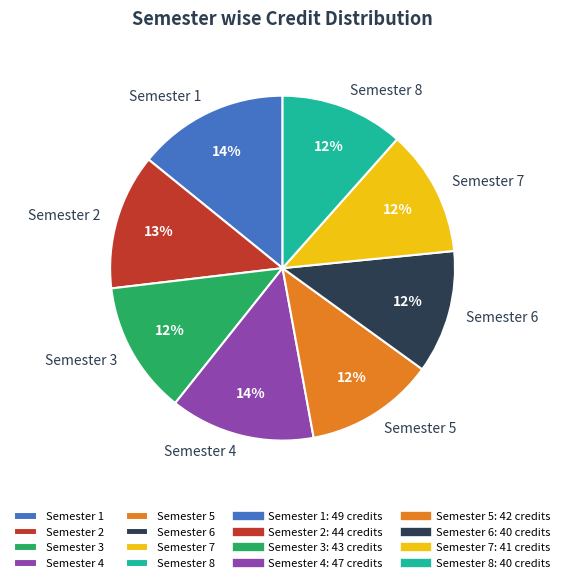

Approximately how many times larger is the value at Semester 4 compared to Semester 6?

1.2